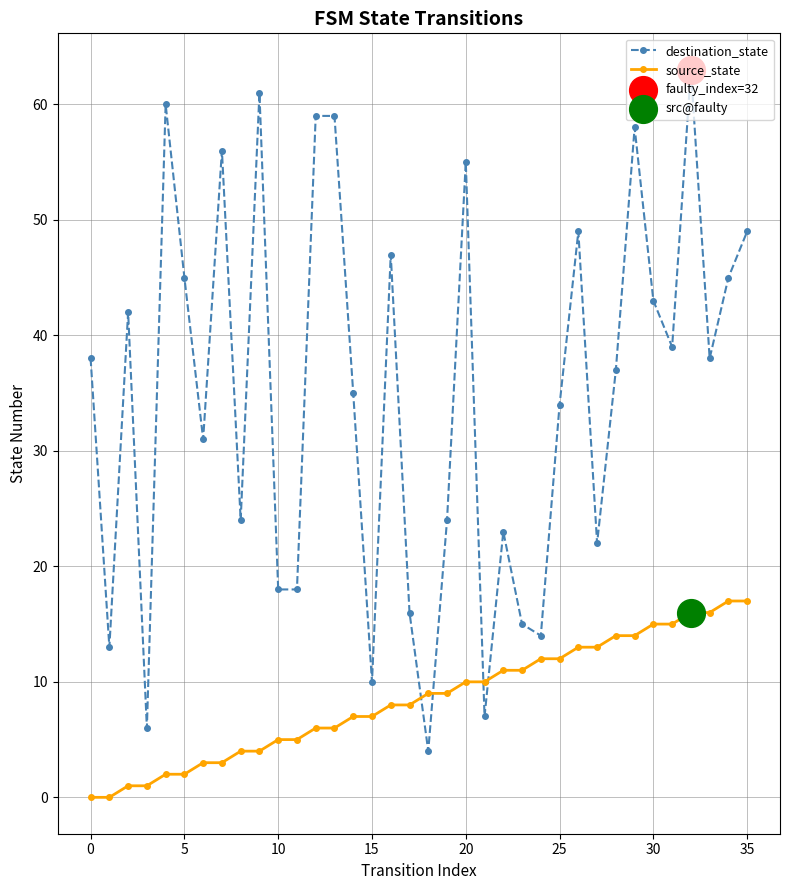

Rank the series by their maximum value, from lowest to highest.

source_state, destination_state